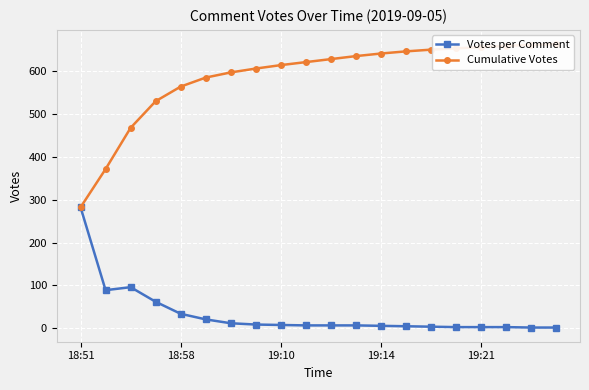

Which series has the largest total across all categories?

Cumulative Votes